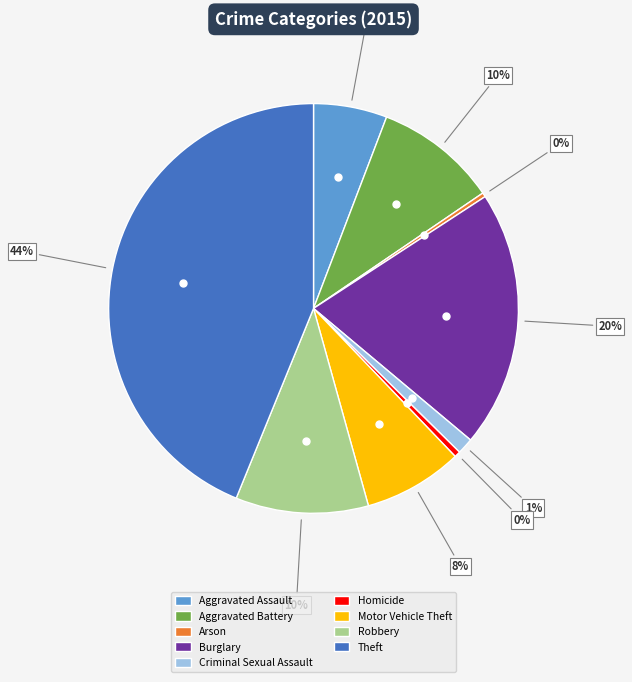

To the nearest percent, what portion does Robbery represent?

10%